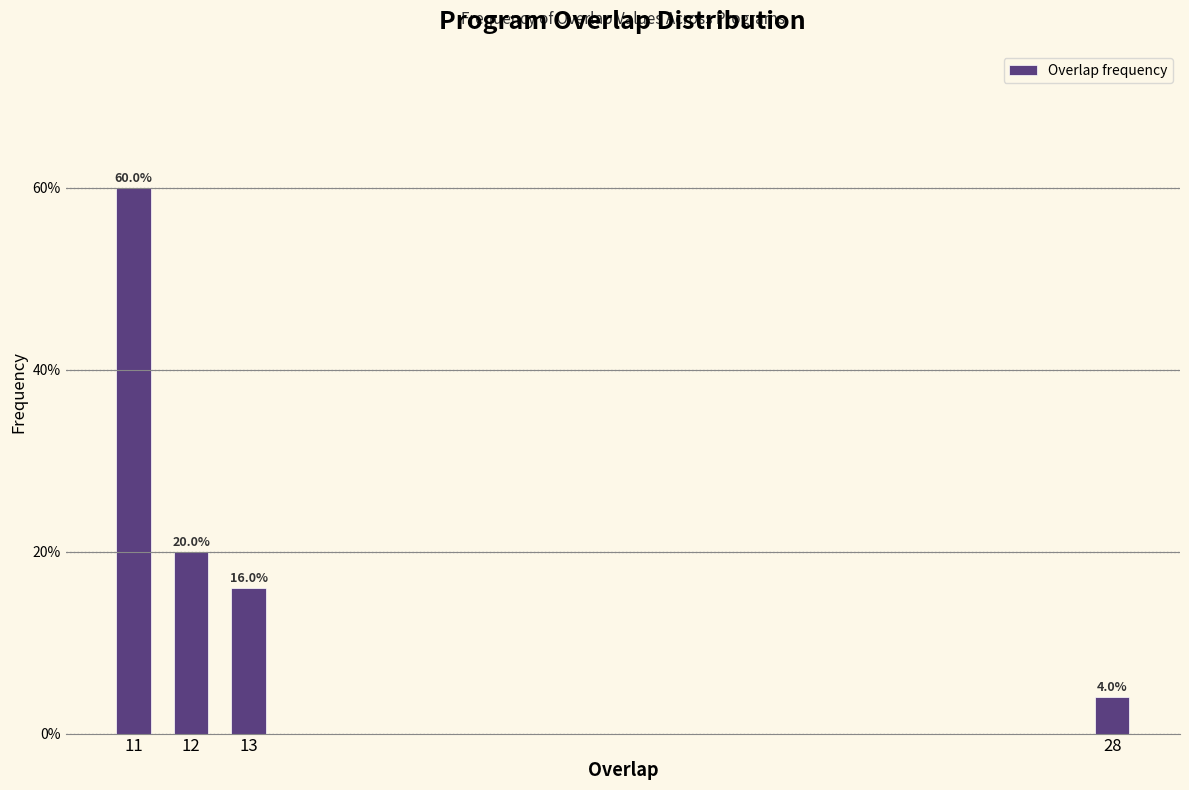

Reading left to right, extract all data points from this chart.

60	20	16	4